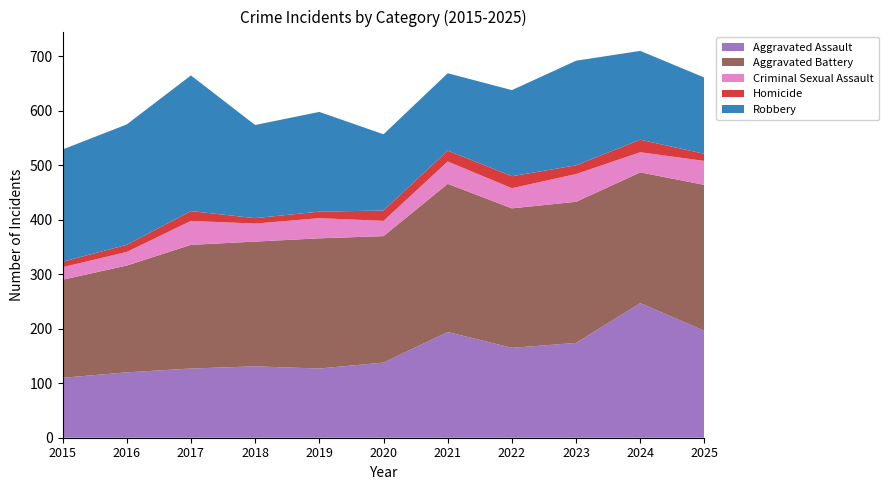

Reading left to right, list all the values displayed in this chart.

Aggravated Assault: 110	120	127	131	127	138	194	165	174	247	196
Aggravated Battery: 180	196	227	229	239	232	272	256	259	240	268
Criminal Sexual Assault: 23	25	44	33	37	28	41	37	51	37	44
Homicide: 10	13	18	10	12	19	20	22	16	23	13
Robbery: 206	221	249	171	183	140	142	158	192	163	140